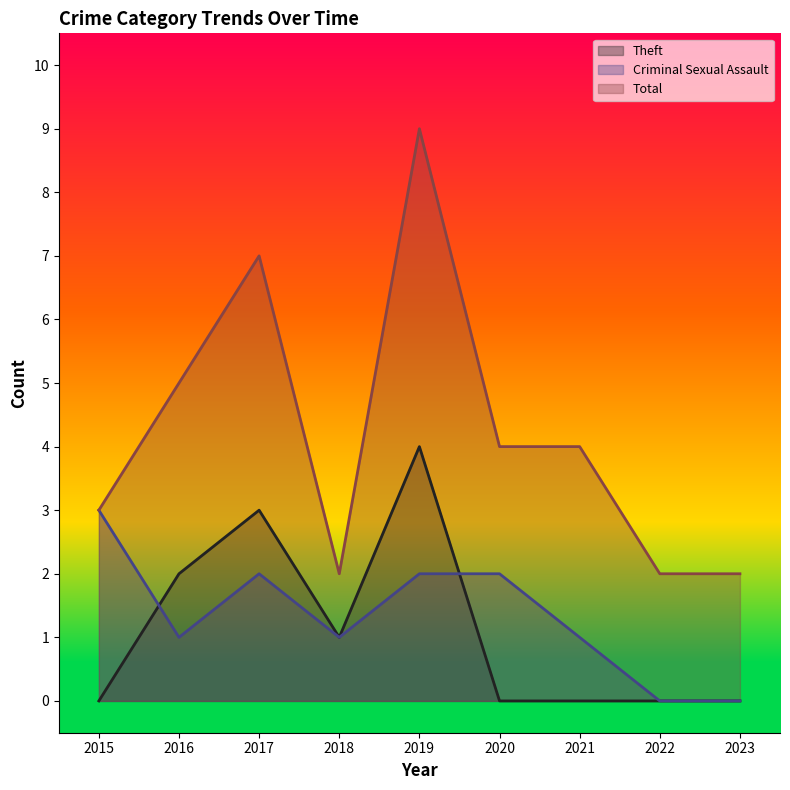

At which category does the chart reach its peak across all series?

2019